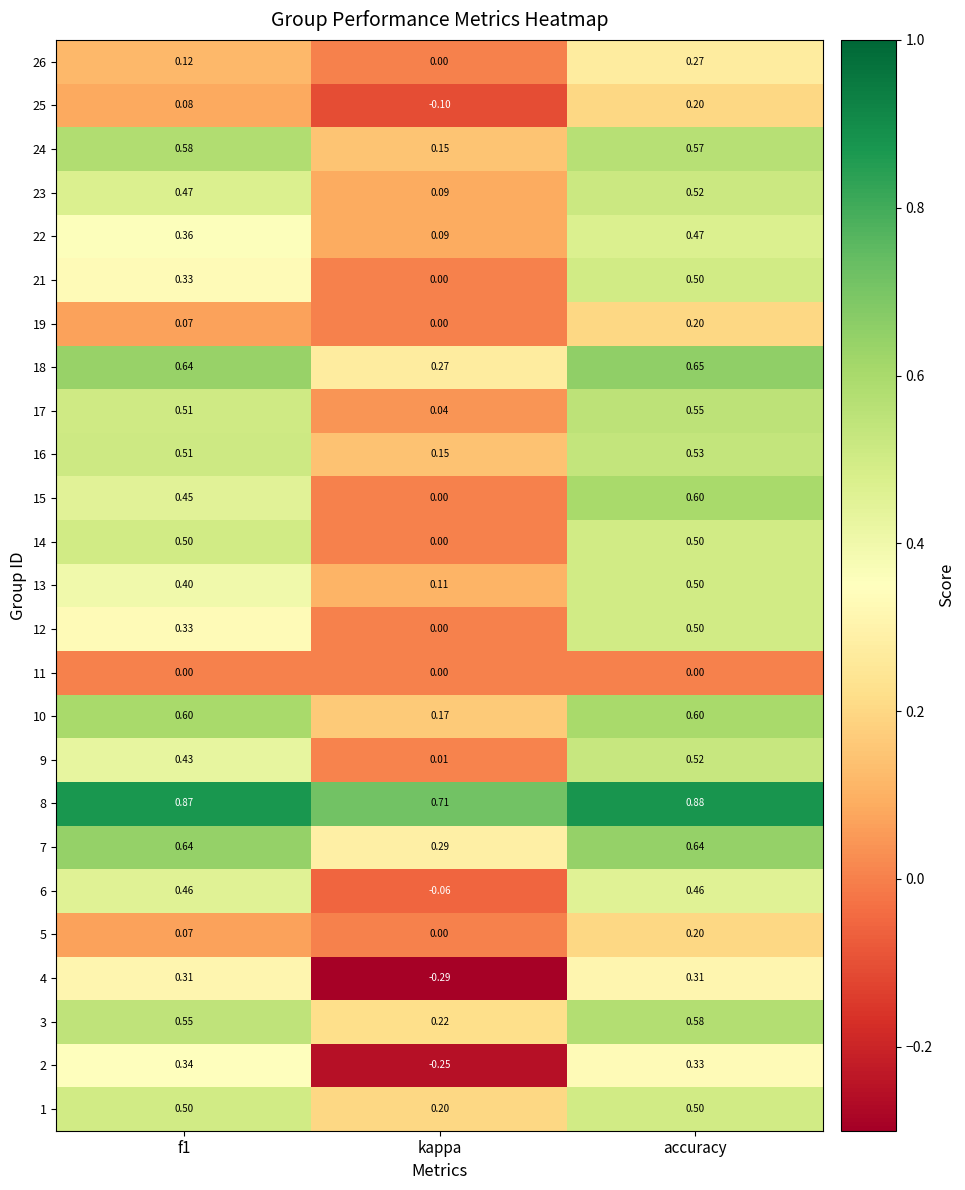

At how many categories does at least one series exceed 0?

3